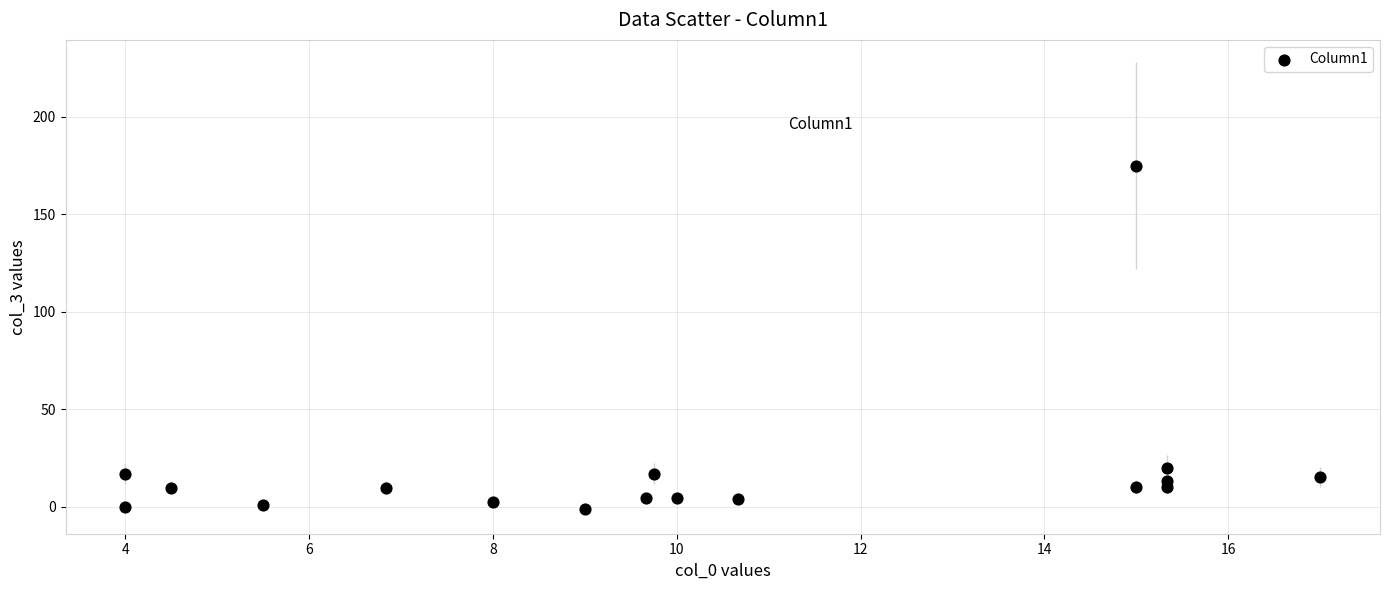

What Y value in the scatter plot is closest to 86?

20.1